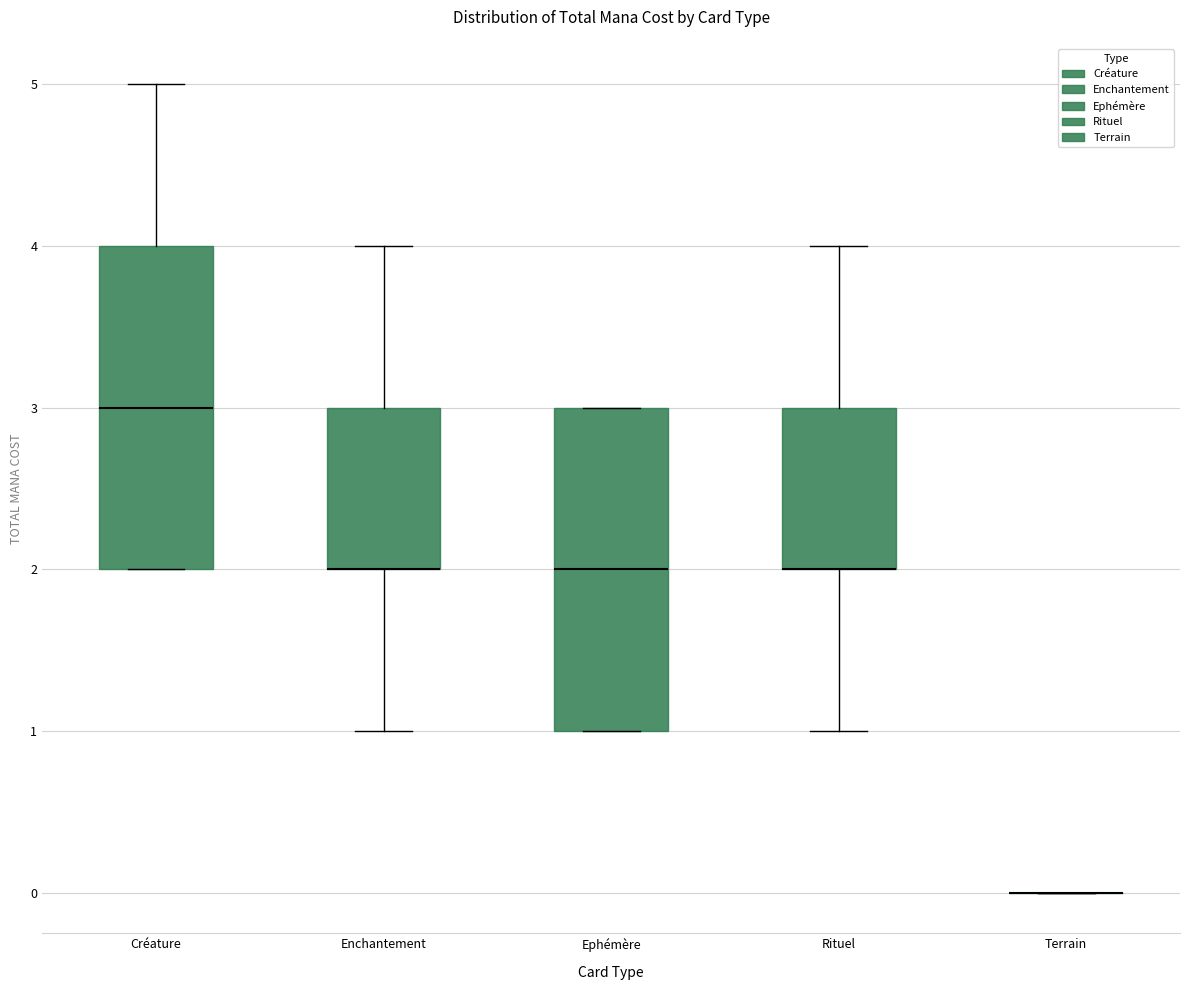

Reading left to right, read every box against the y-axis: the position of its median line, the range the box covers, and the ends of its whiskers. The values are not printed on the chart, so give them approximately, as read against the axis.

Créature: median 3, box 2 to 4, whiskers 2 to 5
Enchantement: median 2 (drawn on the box's lower edge), box 2 to 3, whiskers 1 to 4
Ephémère: median 2, box 1 to 3, whiskers 1 to 3
Rituel: median 2 (drawn on the box's lower edge), box 2 to 3, whiskers 1 to 4
Terrain: box collapsed to a line at 0, whiskers 0 to 0